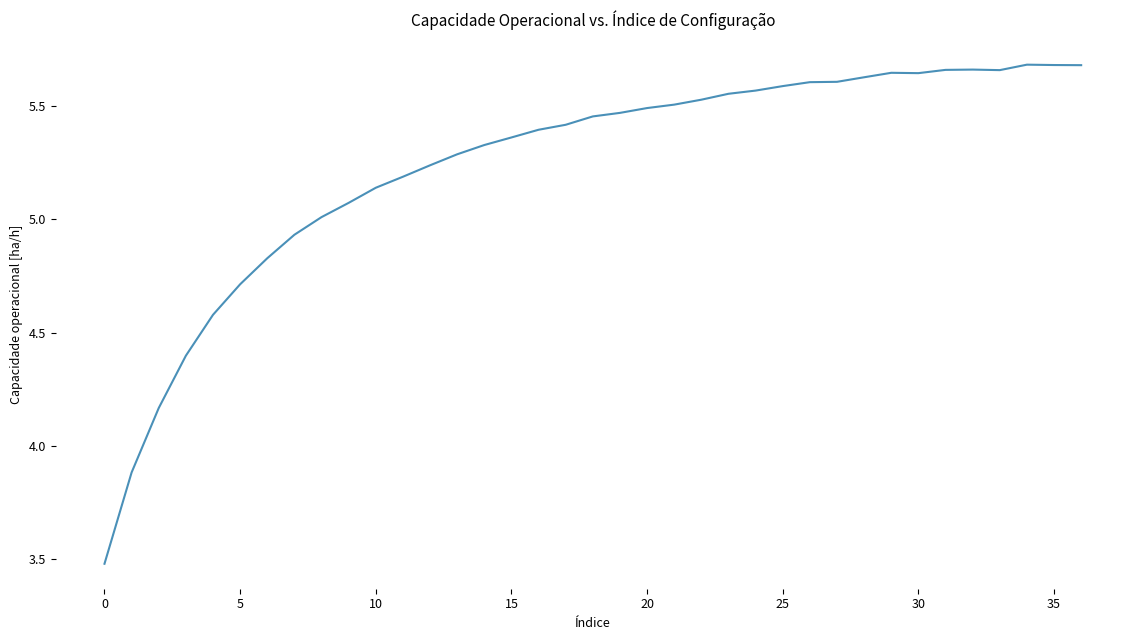

What is the minimum value shown in the chart?

3.5